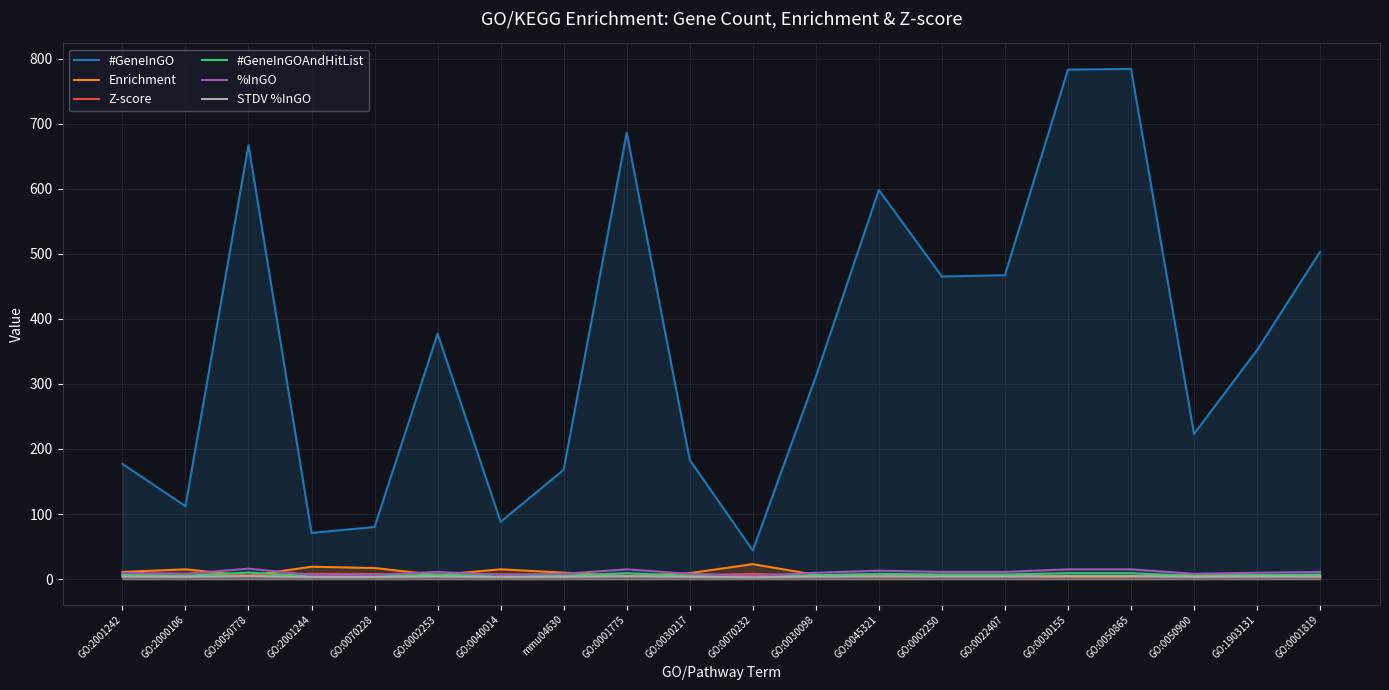

At how many categories does at least one series exceed 451?

8